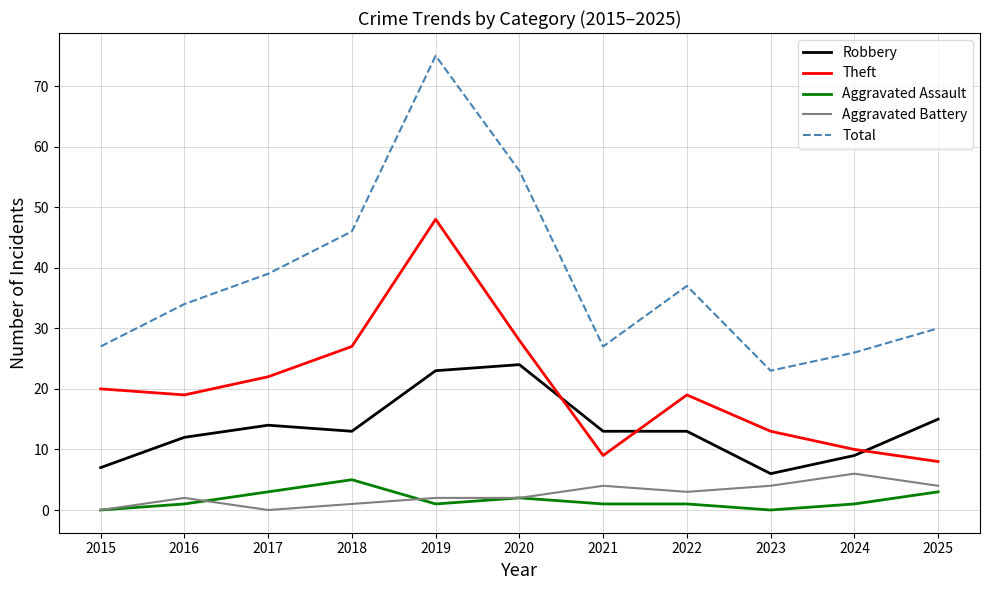

Which series has the largest total across all categories?

Total